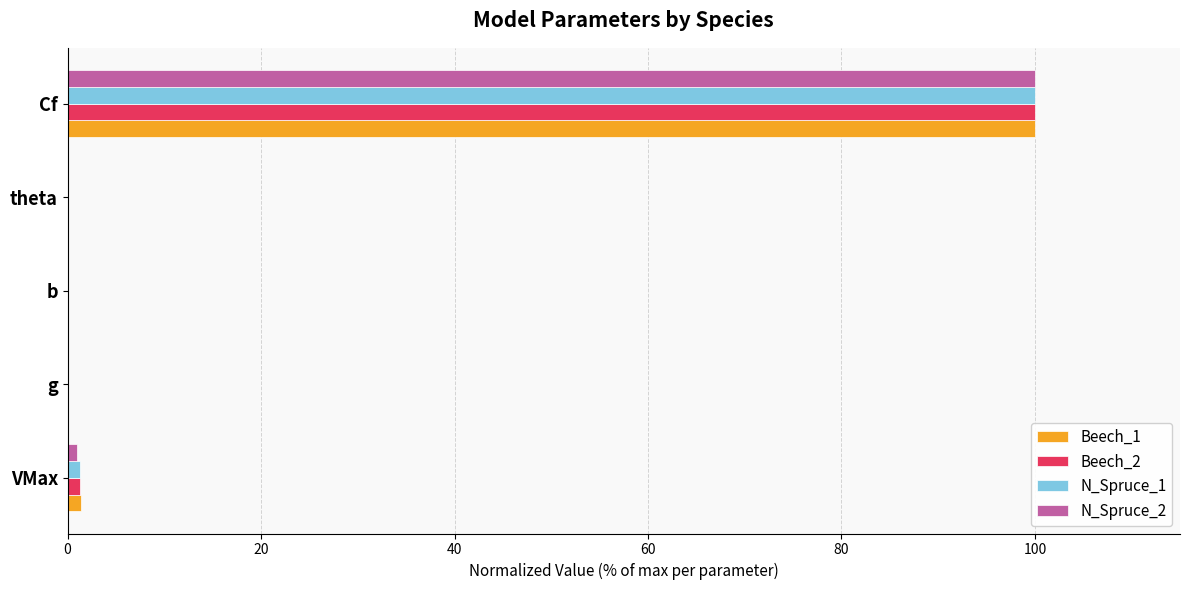

Is the value of Beech_1 at Cf greater than the value of N_Spruce_1 at b?

Yes